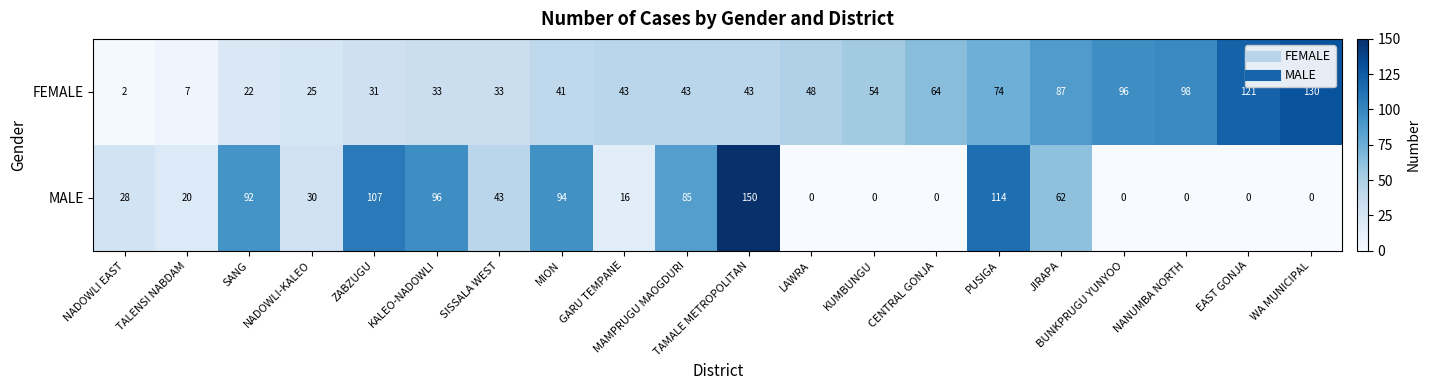

What is the spread (max minus min) of values at ZABZUGU?

76